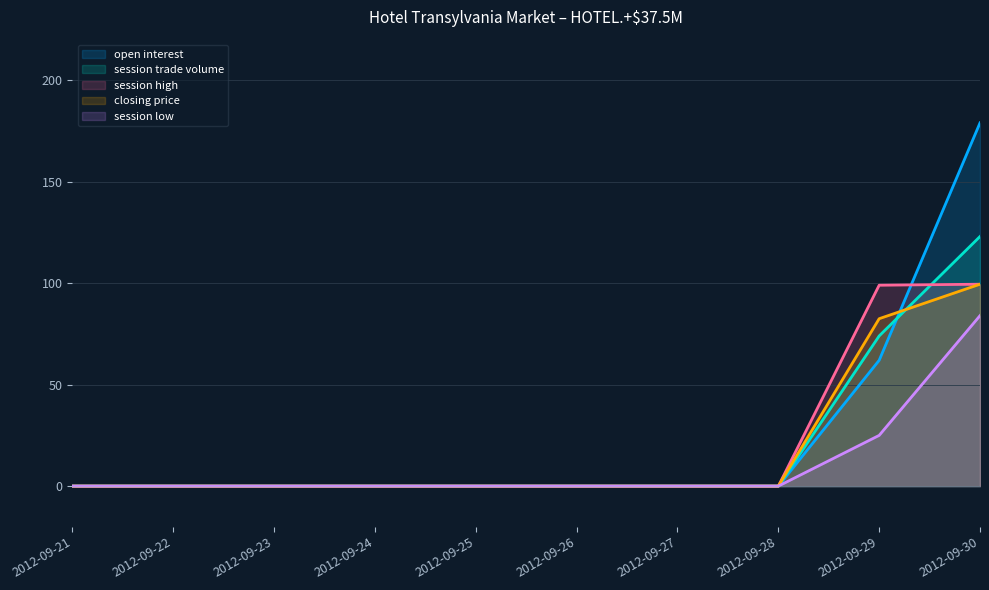

Count the number of categories in the chart.

10